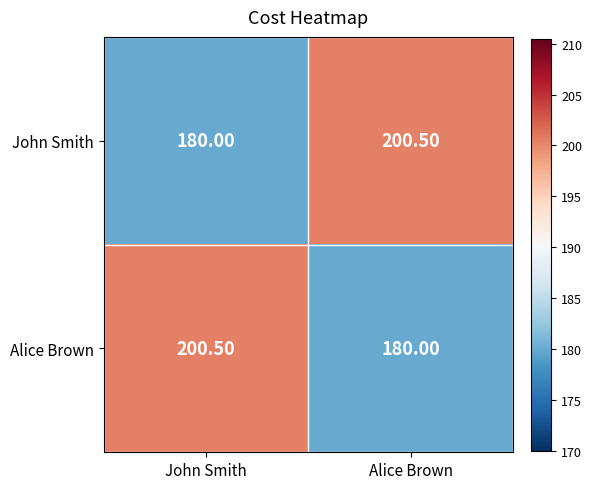

What is the sum of the Alice Brown values at John Smith and Alice Brown?

380.5